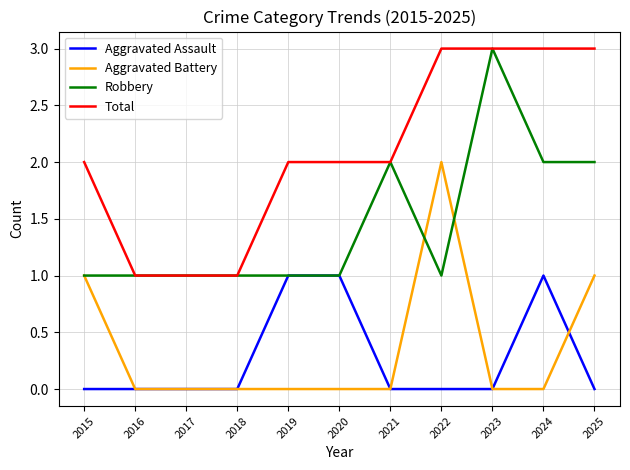

True or false: Total and Aggravated Battery cross at least once.

False